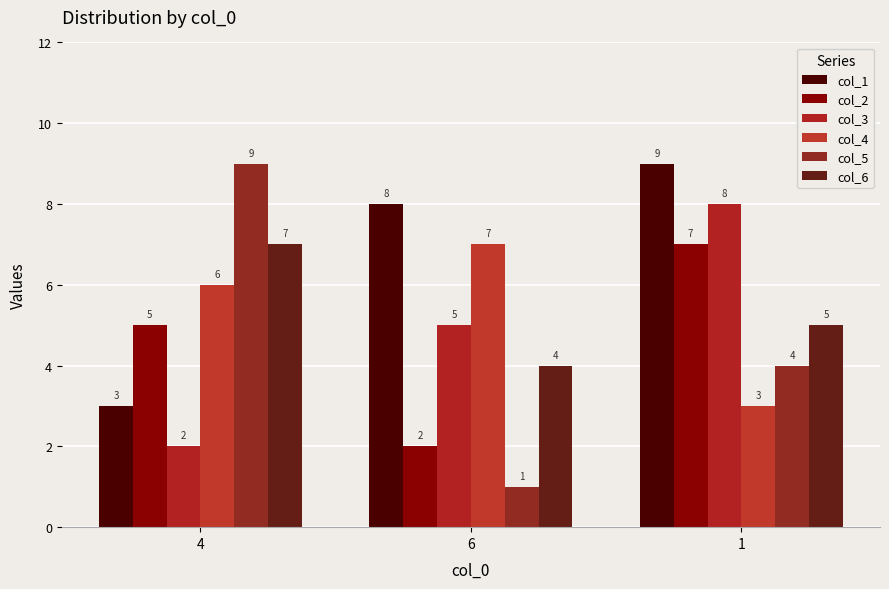

What is the spread (max minus min) of values at 1?

6